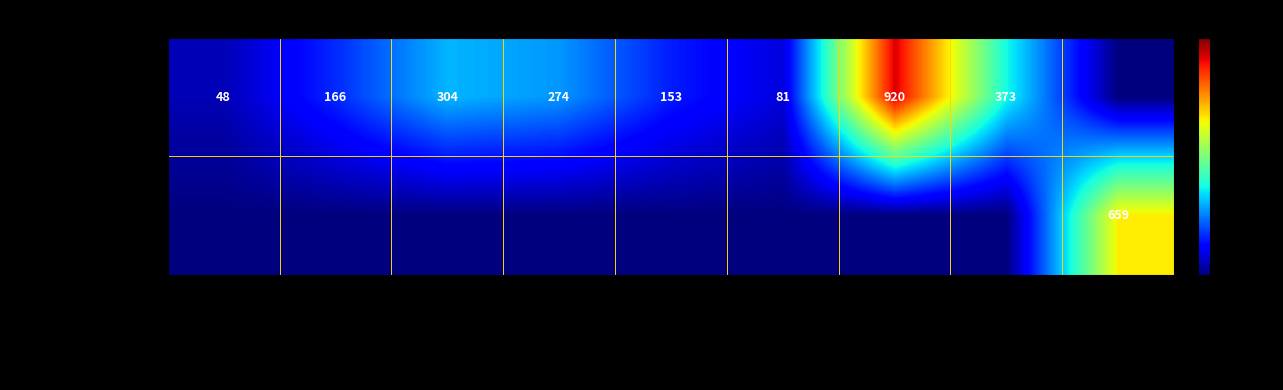

The value of ReStructuredText at CHANGES.rst is 659. True or false?

True